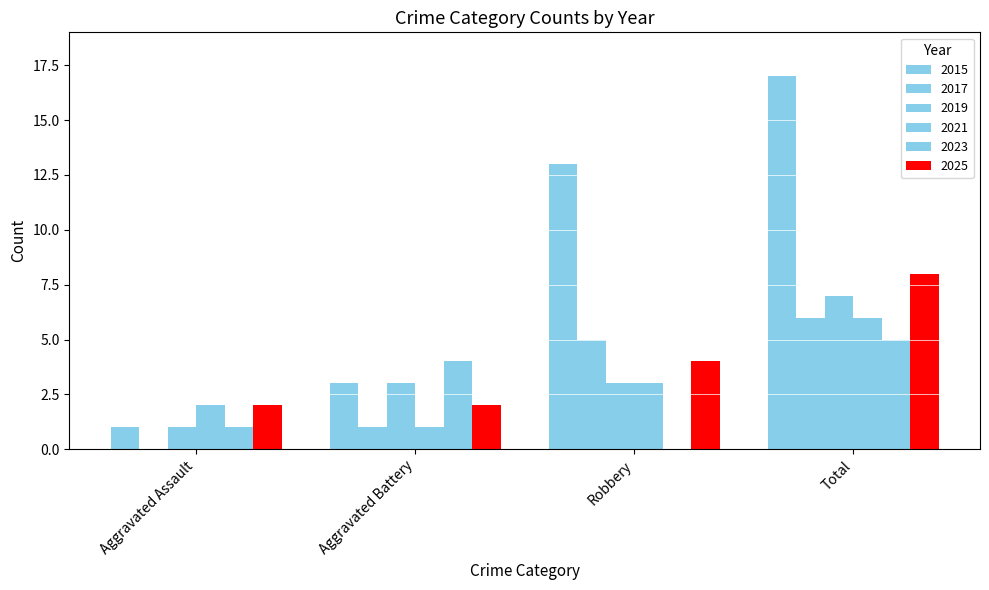

Count the number of categories in the chart.

4